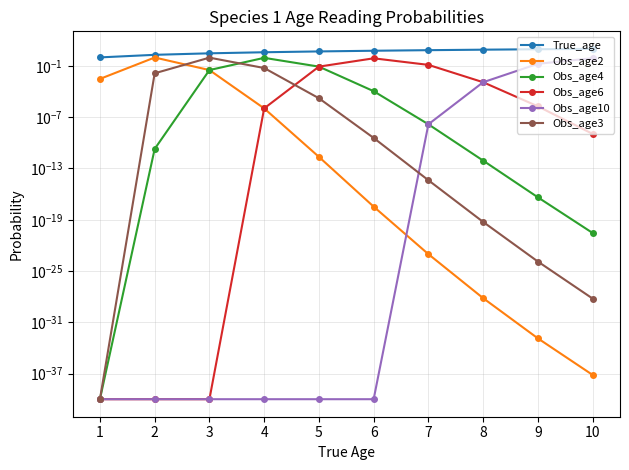

True or false: Obs_age4 and True_age cross at least once.

False